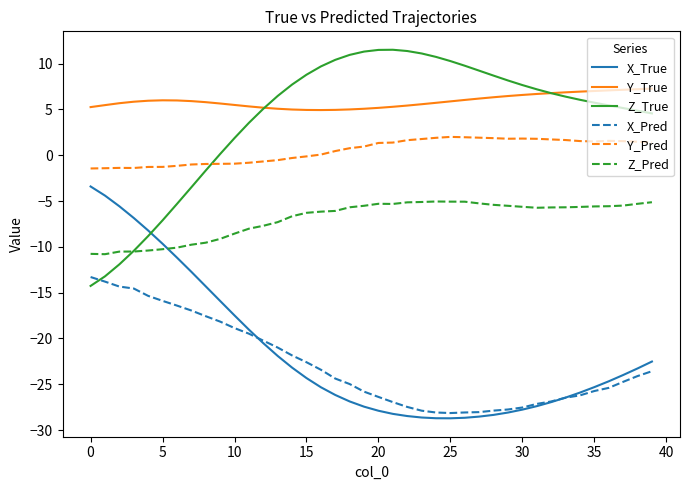

Which series has the largest total across all categories?

Y_True